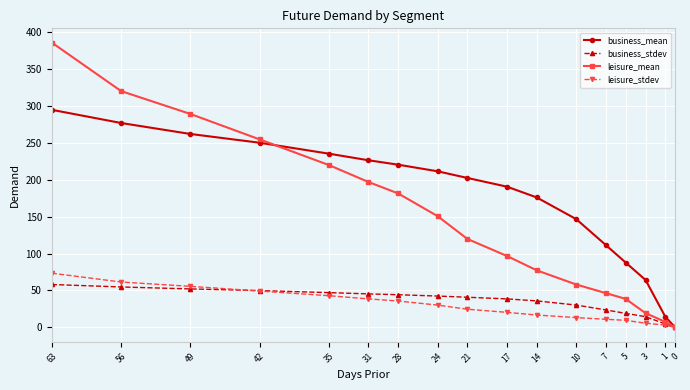

What is the value of the business_stdev point at the 5th from the left?

47.1